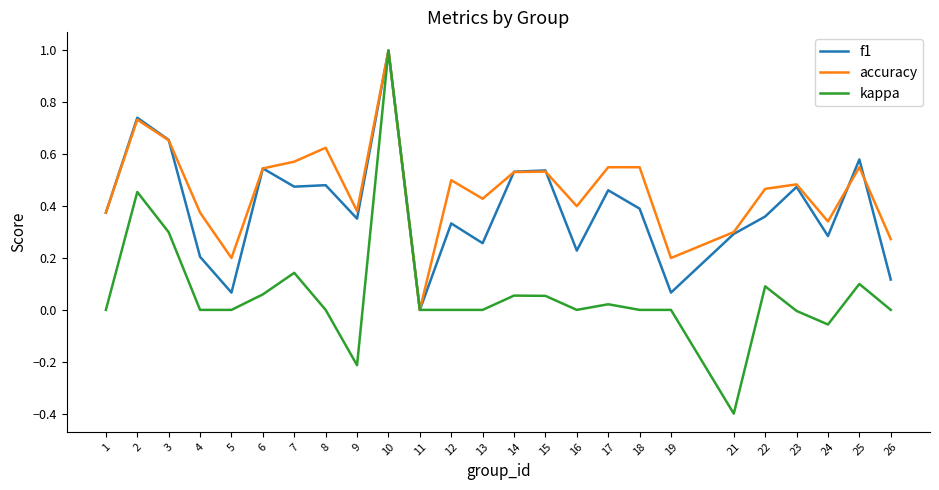

At which category does the chart reach its minimum across all series?

21